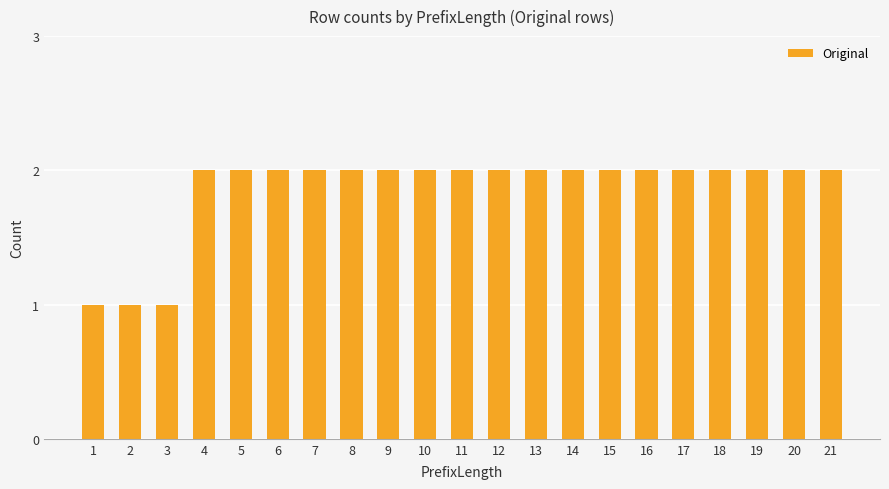

What is the average value?

2